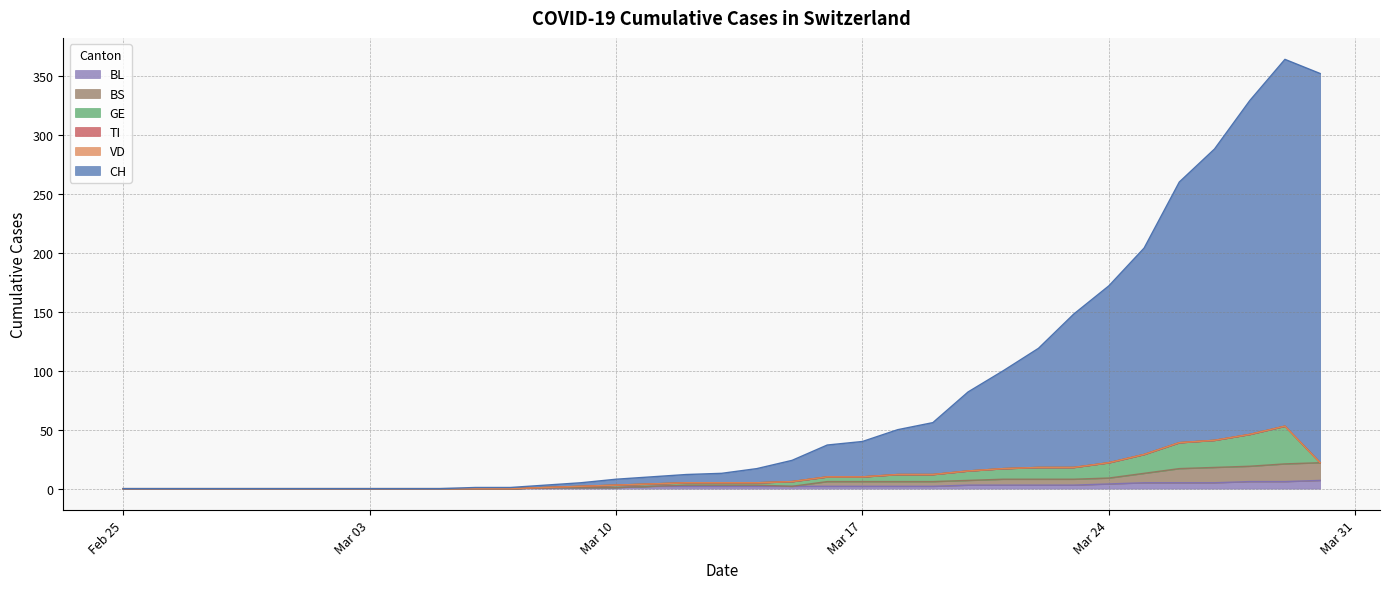

What is the difference between the maximum and minimum values in the BL series?

7